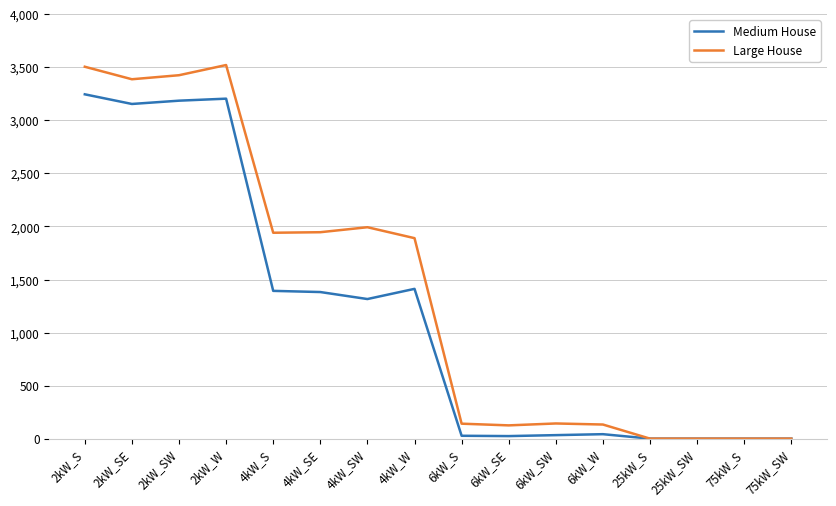

Is it true that Large House equals 125 at 6kW_SE?

True